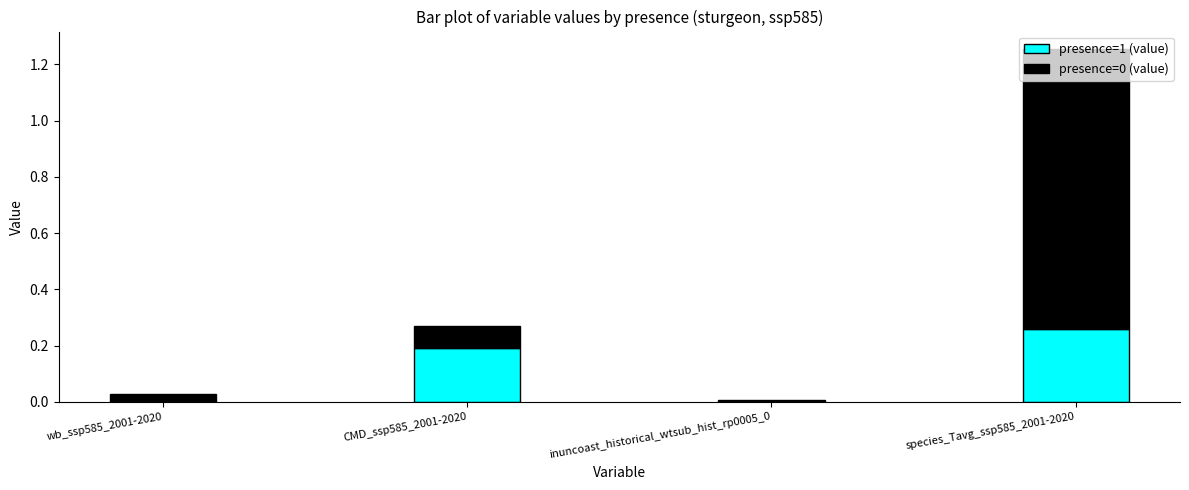

Is it true that presence=1 (value) equals 0.0 at wb_ssp585_2001-2020?

True